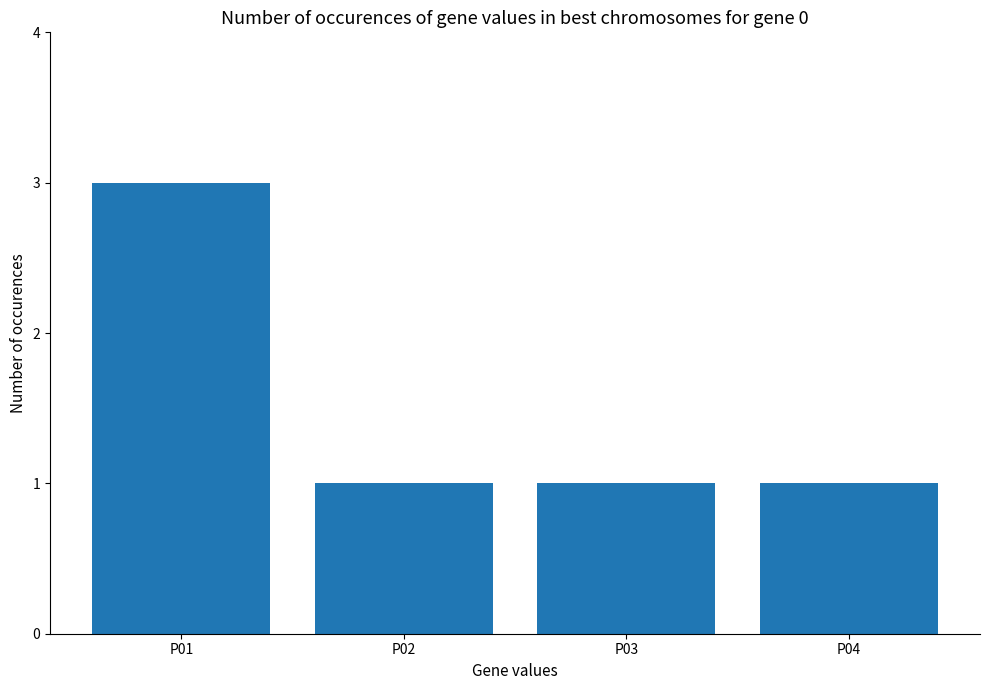

Does the chart contain any negative values?

No